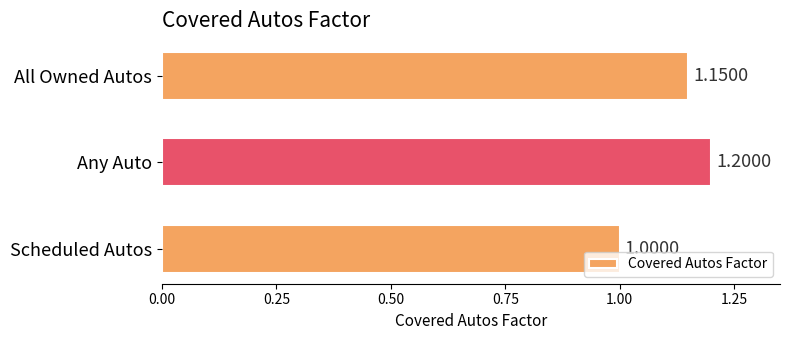

Between All Owned Autos and Scheduled Autos, which is larger?

All Owned Autos